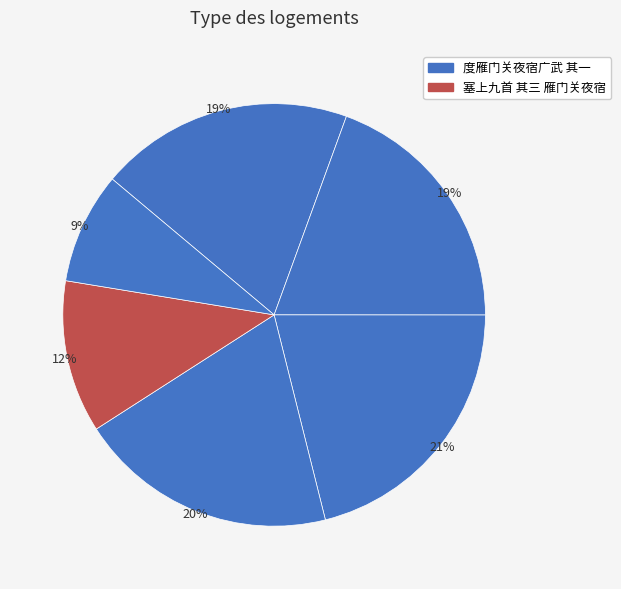

To the nearest percent, what is the average slice percentage?

17%